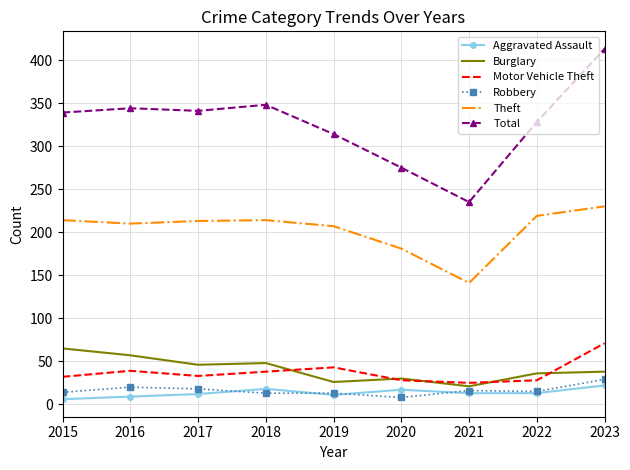

What is the sum of all Theft values?

1829